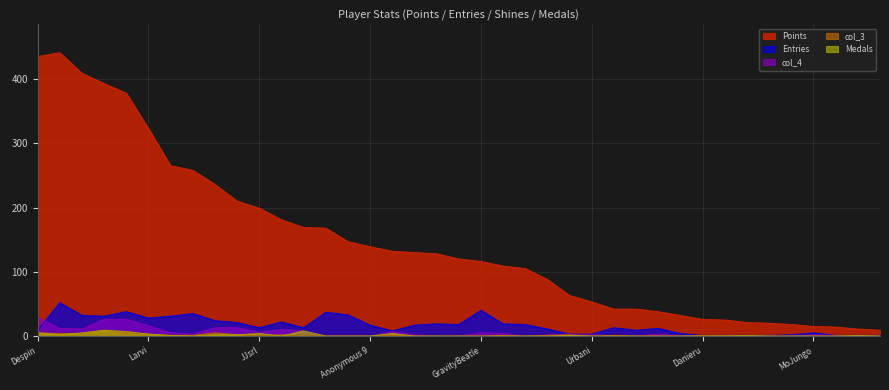

At how many categories does at least one series exceed 182?

11